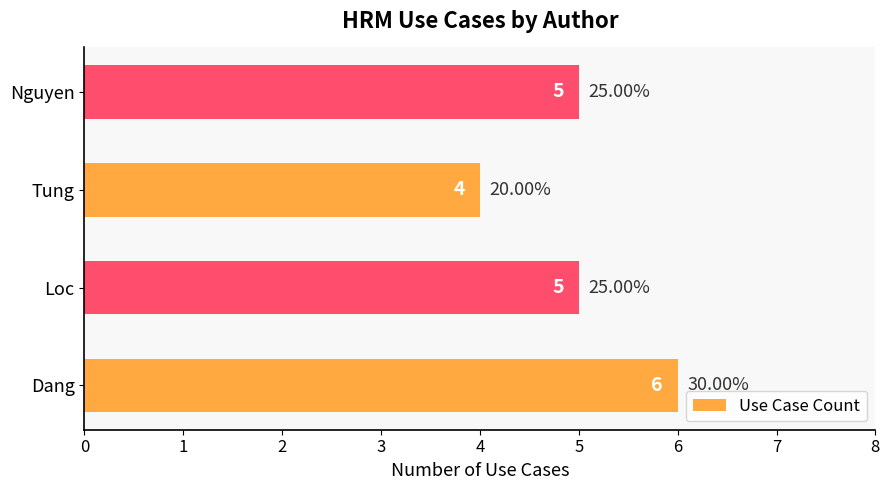

What is the average value?

5